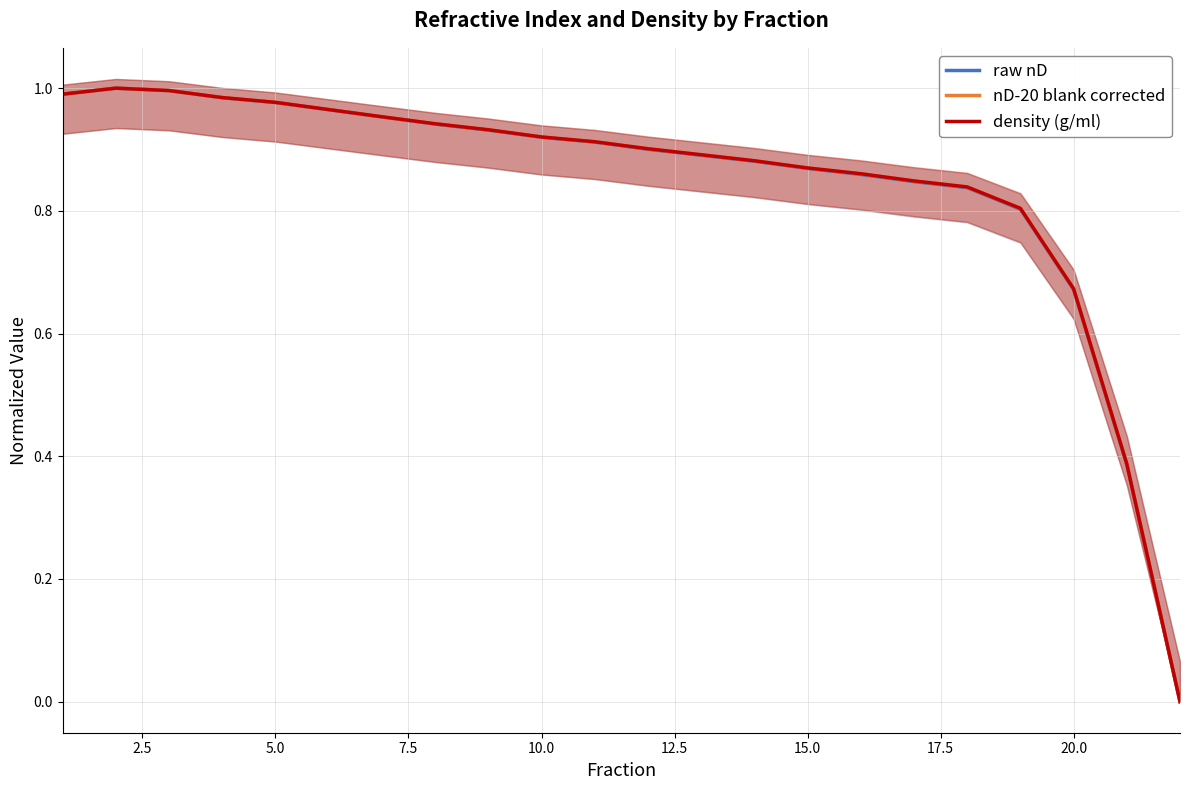

The nD-20 blank corrected series shows 1.4 at 15.0. True or false?

False